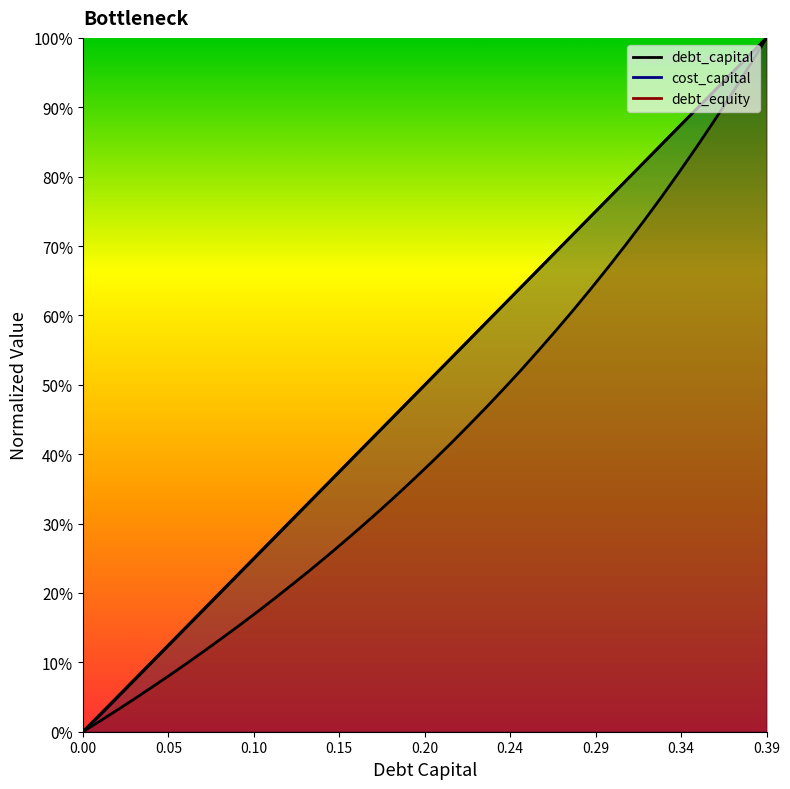

What is the average value of the debt_capital series?

0.5